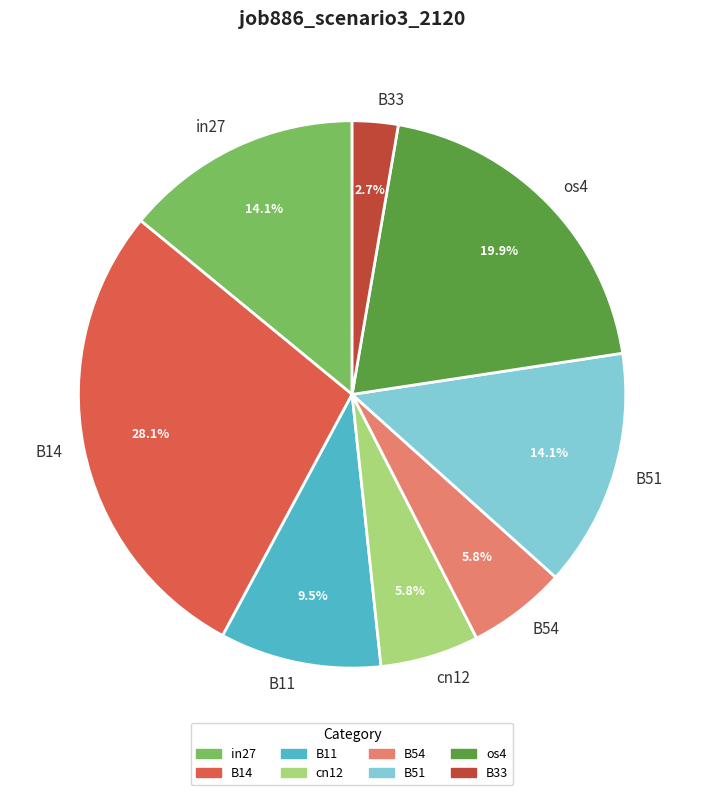

Combined, what portion of the pie is cn12 and B51?

19.9%